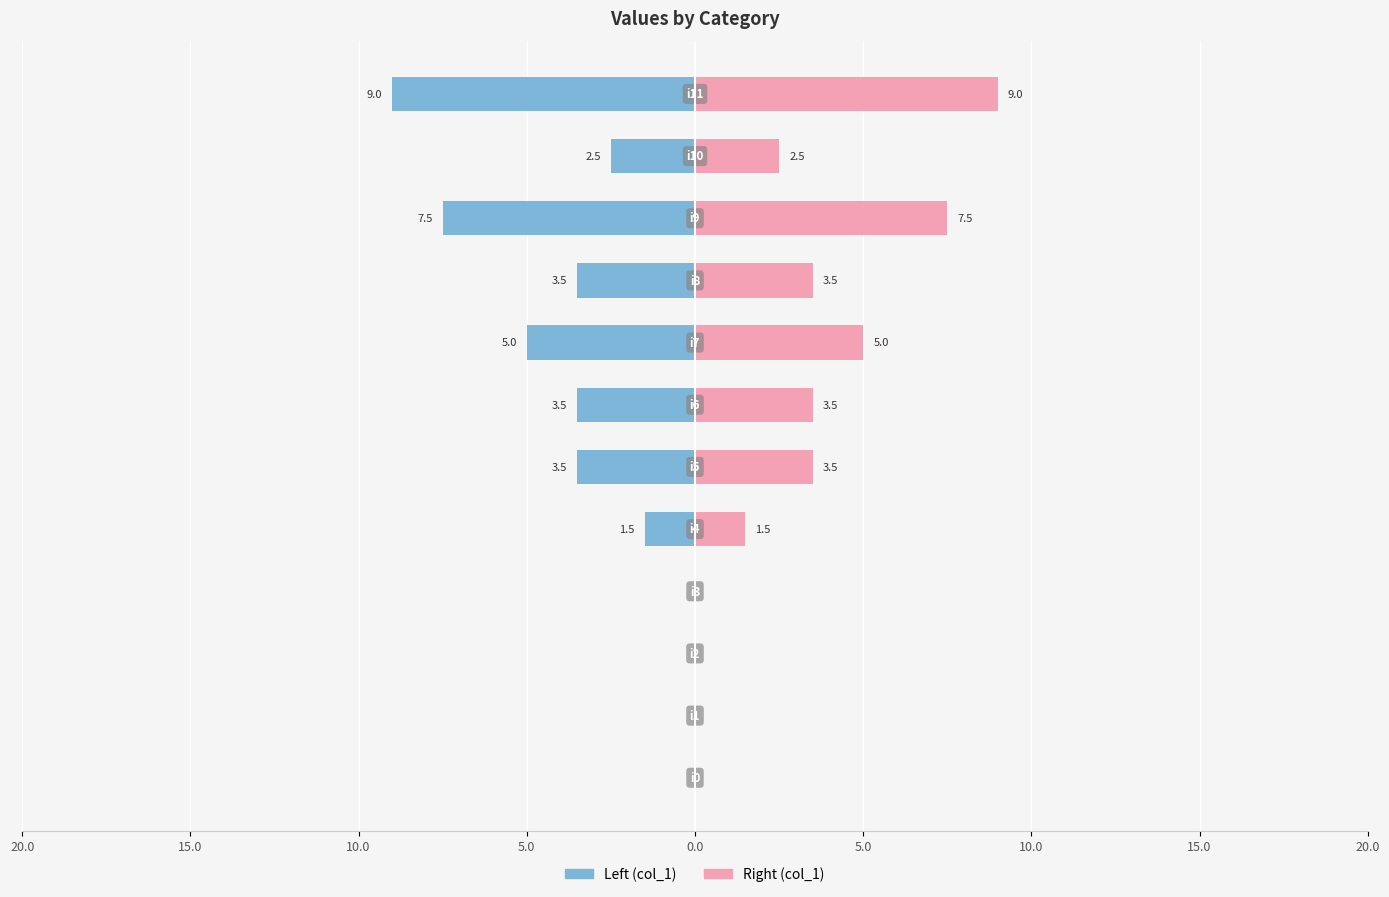

How many data points in col_1 (left) are less than -2?

7